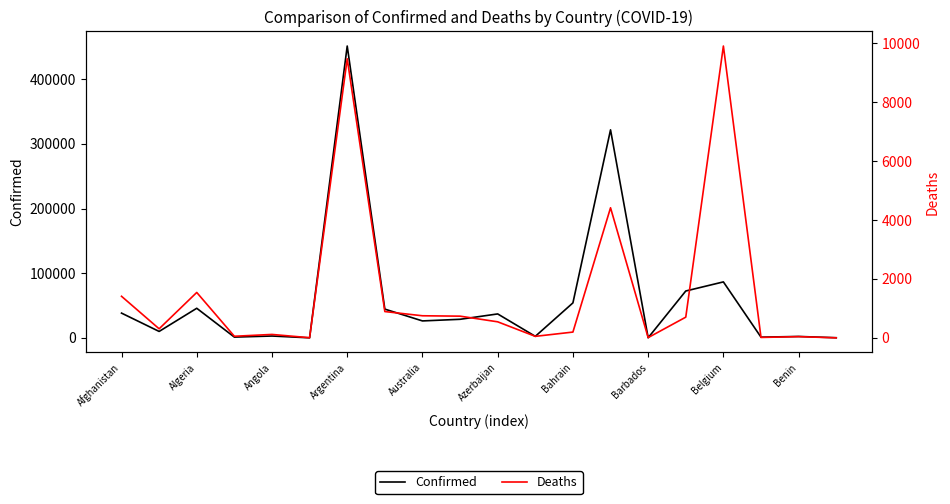

The value of Confirmed at Azerbaijan is 37031. True or false?

True